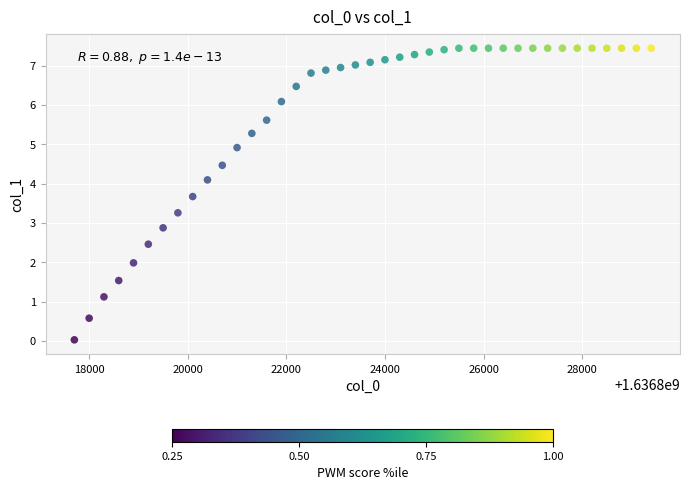

What Y value in the scatter plot is closest to 3?

2.9